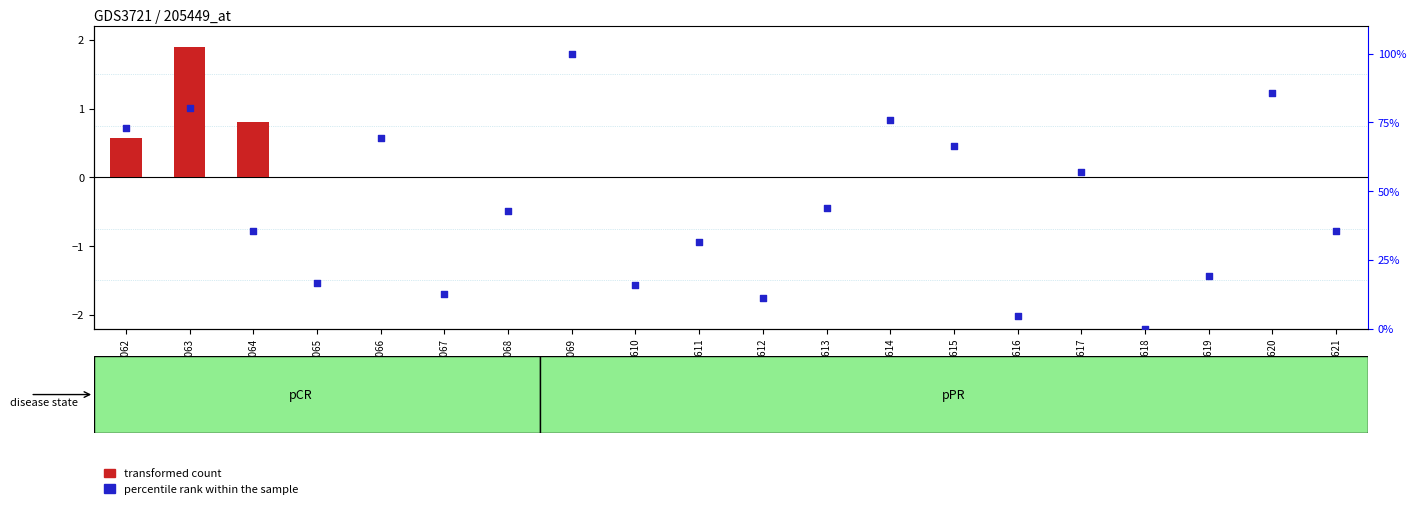

At which category is the sum across all series the highest?

GSM559069